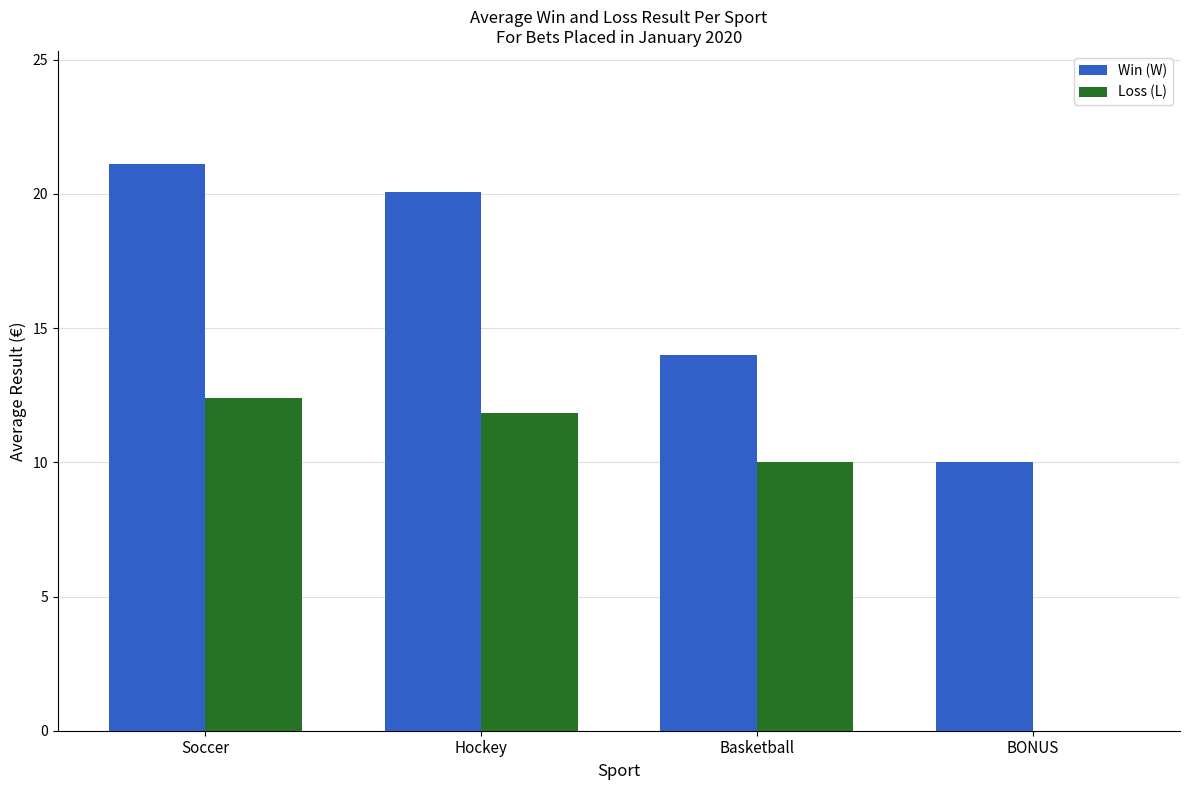

What is the maximum value shown in the chart?

21.1